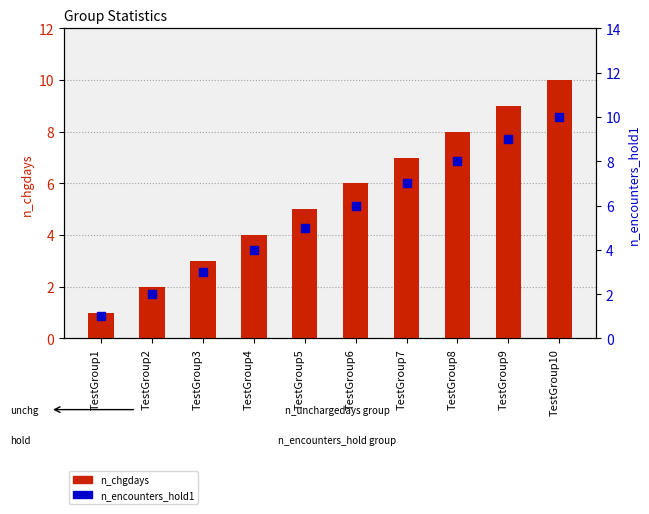

Which series reaches the maximum Y coordinate?

n_chgdays